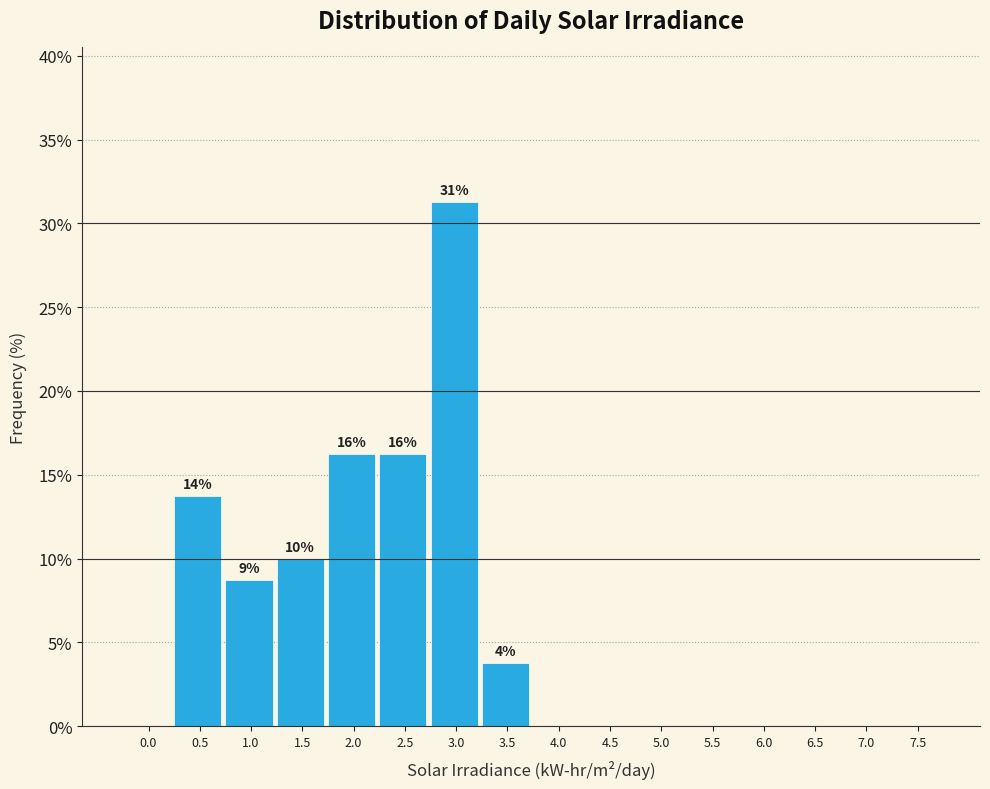

Which category has the highest value across all series?

3.0